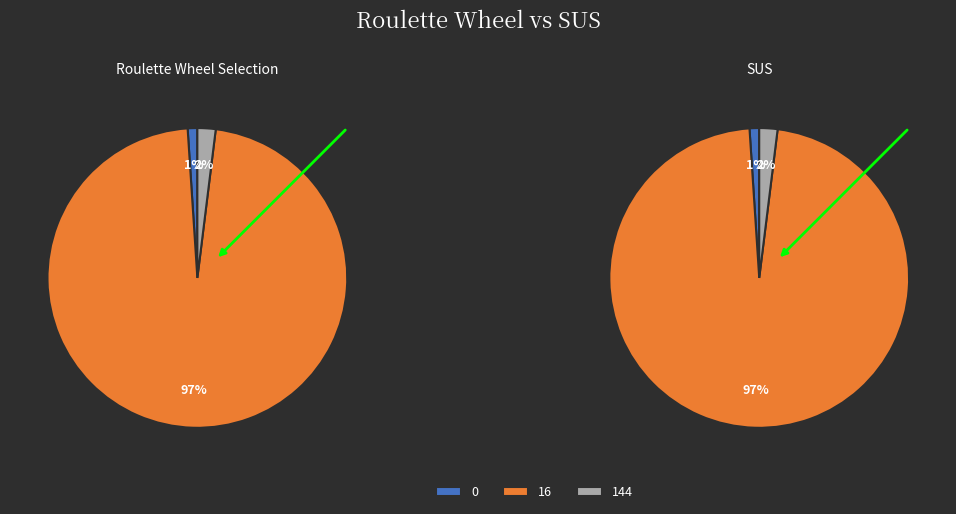

Is it true that 16 is 3% of the pie?

False